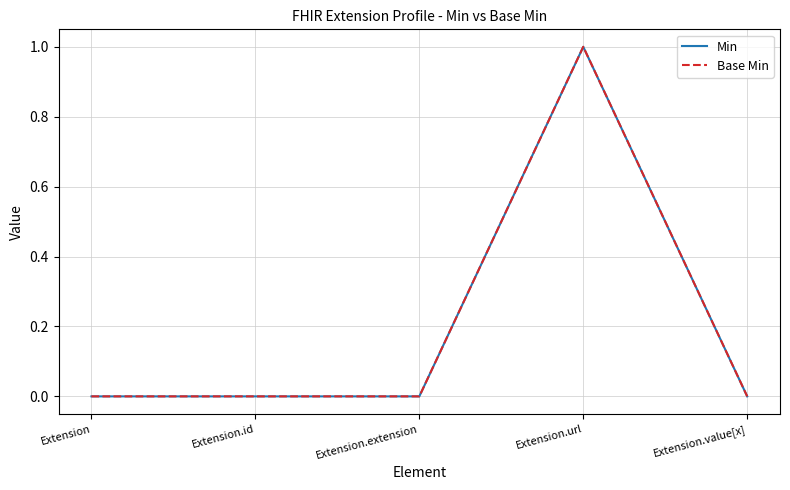

True or false: Base Min and Min intersect in this chart.

False